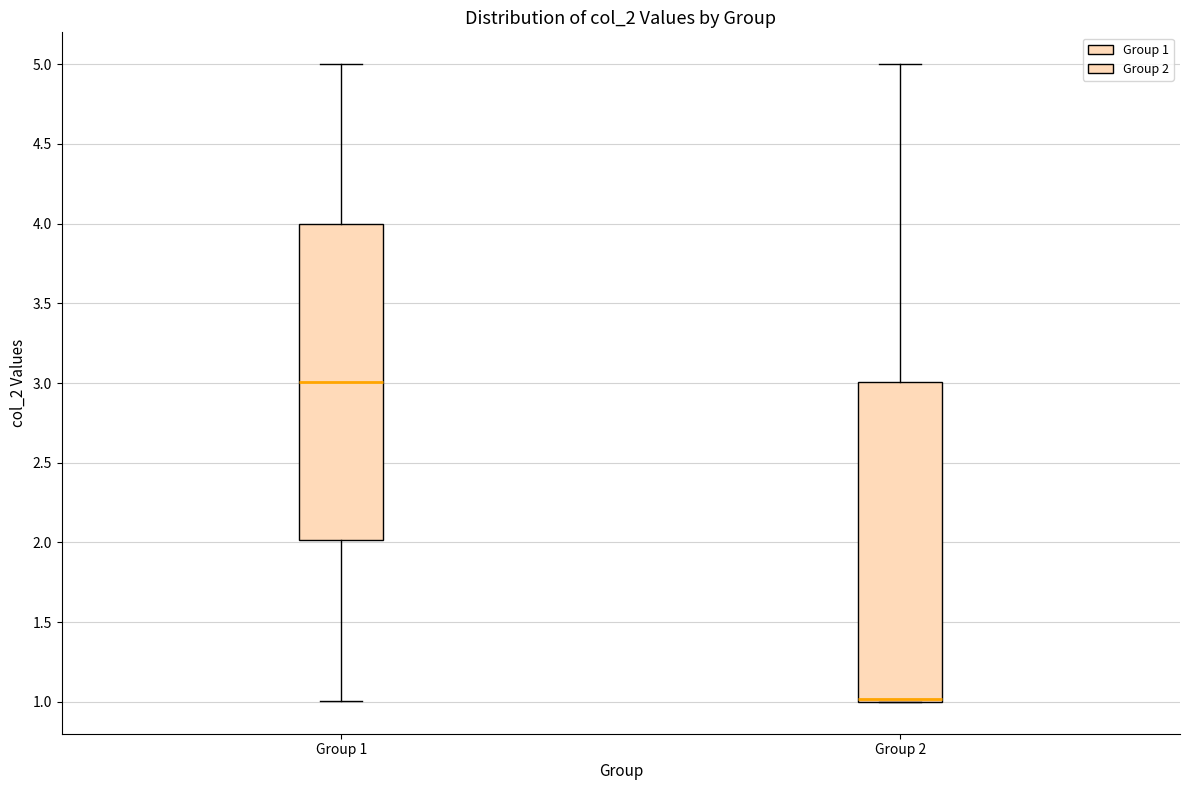

Reading left to right, read every box against the y-axis: the position of its median line, the range the box covers, and the ends of its whiskers. The values are not printed on the chart, so give them approximately, as read against the axis.

Group 1: median 3, box 2 to 4, whiskers 1 to 5
Group 2: median 1 (just above the box's lower edge), box 1 to 3, whiskers 1 to 5